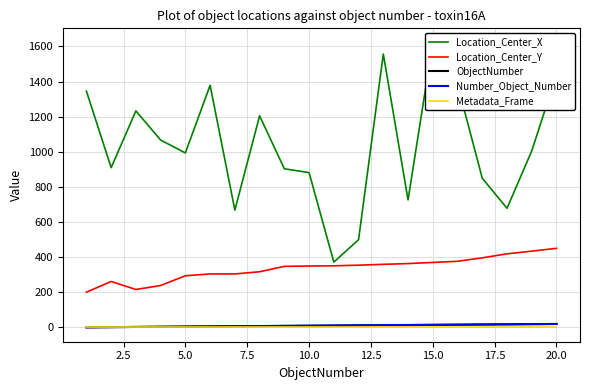

True or false: Number_Object_Number and Metadata_Frame cross at least once.

False